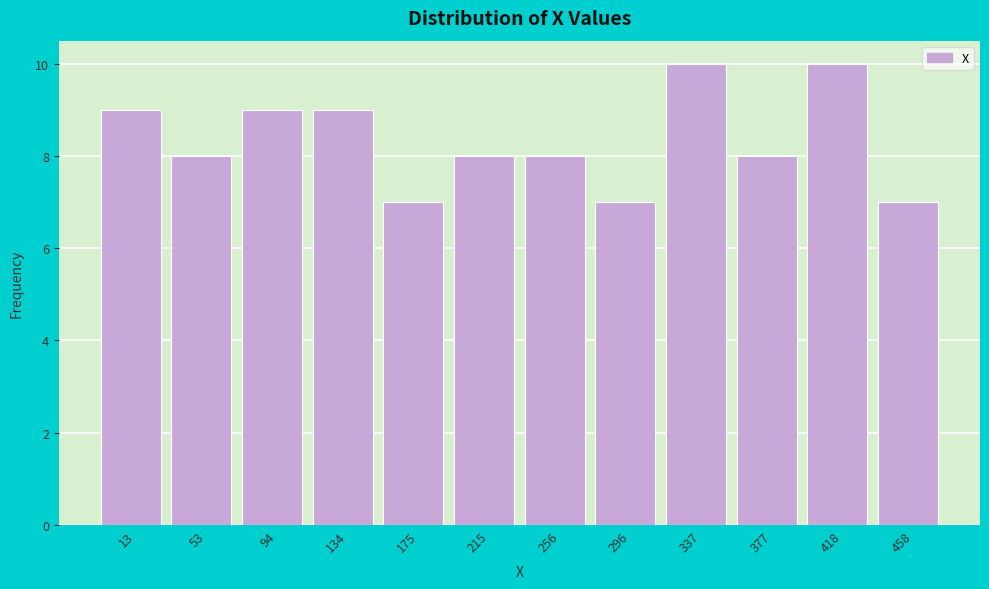

Reading right to left, transcribe all the data shown in this chart.

458=7	418=10	377=8	337=10	296=7	256=8	215=8	175=7	134=9	94=9	53=8	13=9